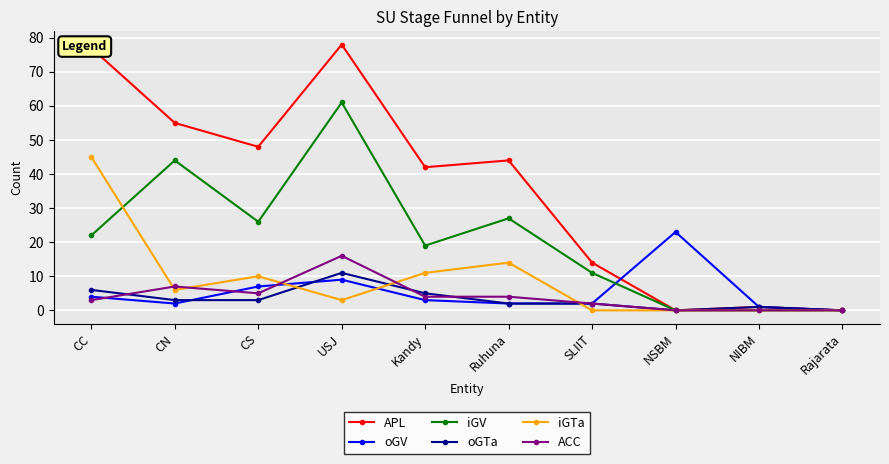

Count the number of data series in this chart.

6